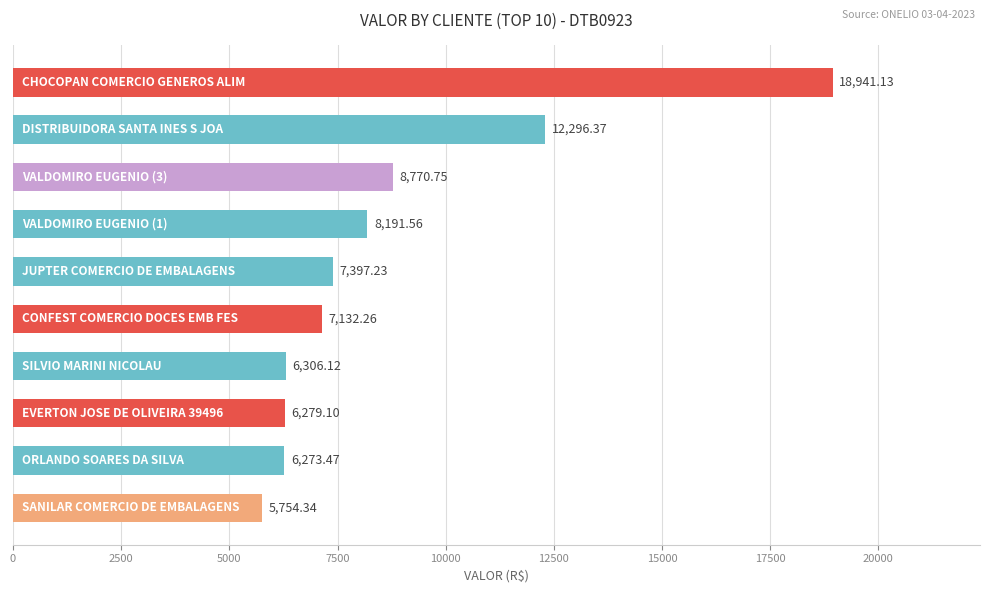

What is the average value?

8734.2